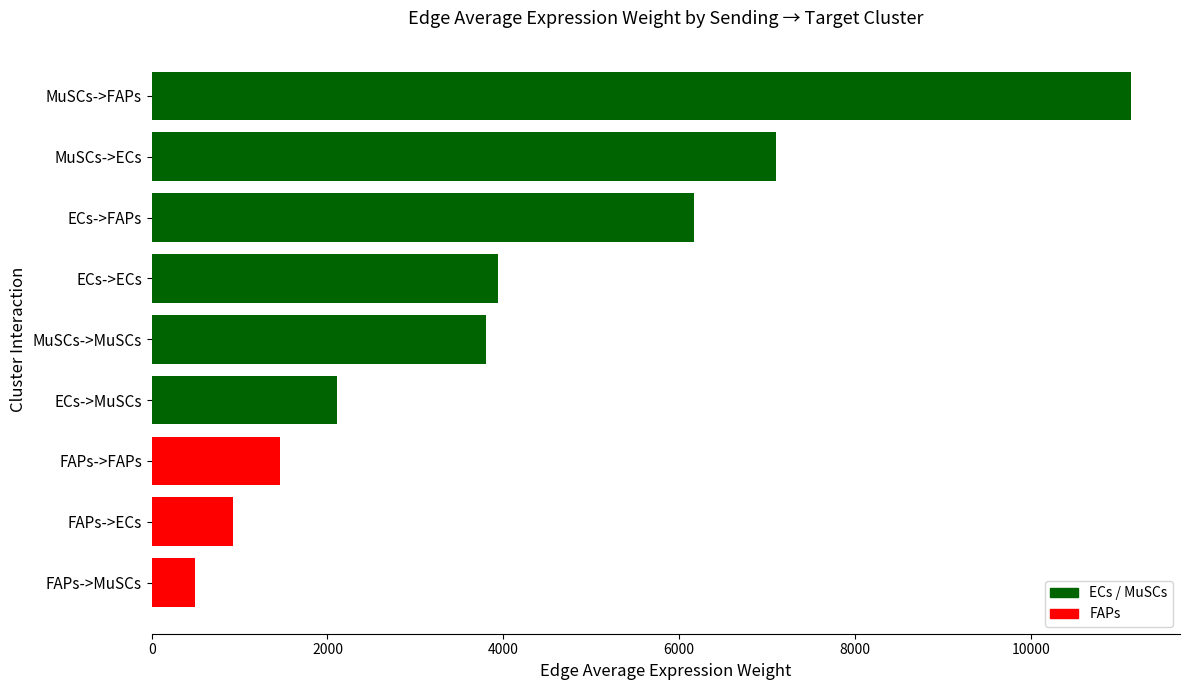

What is the value of the 5th bar from the top?

3805.8